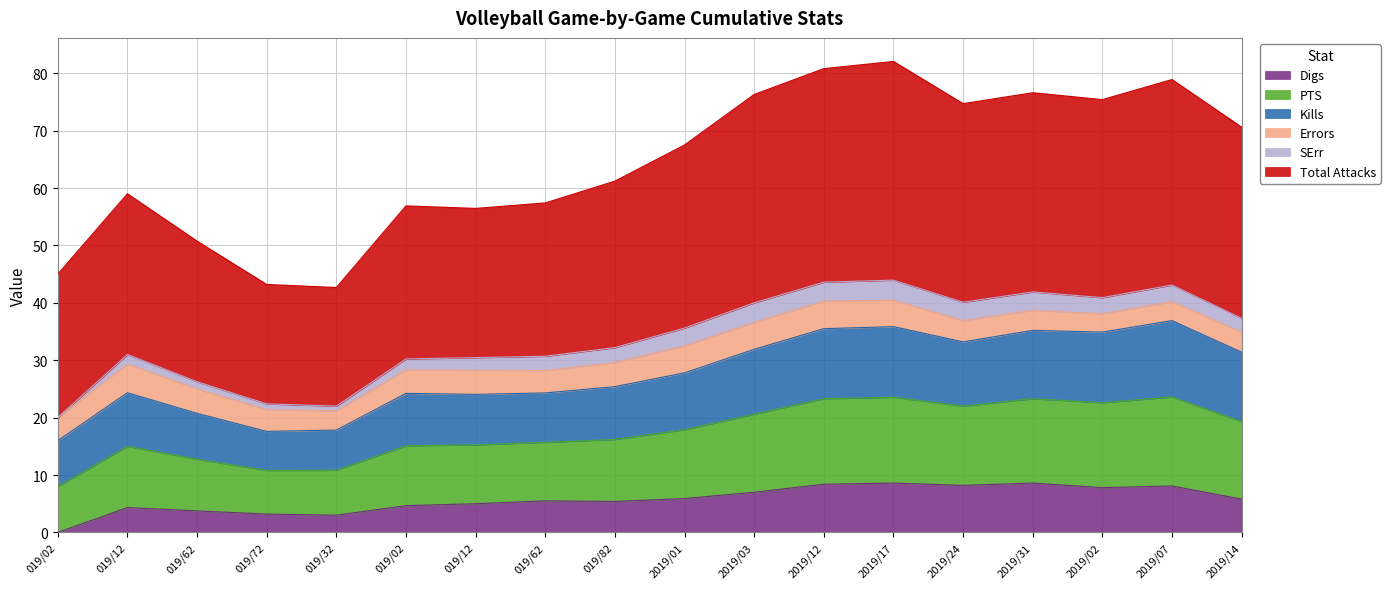

Which has a higher value, 2019/31 or 2019/12?

2019/12